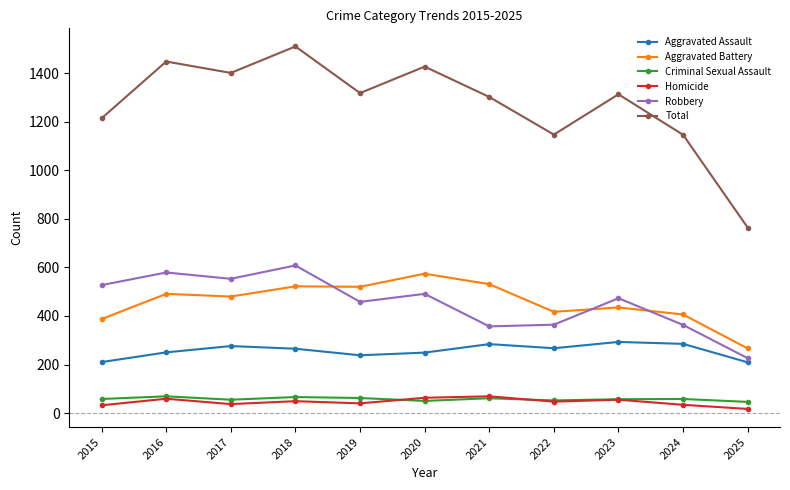

At which category is the sum across all series the highest?

2018